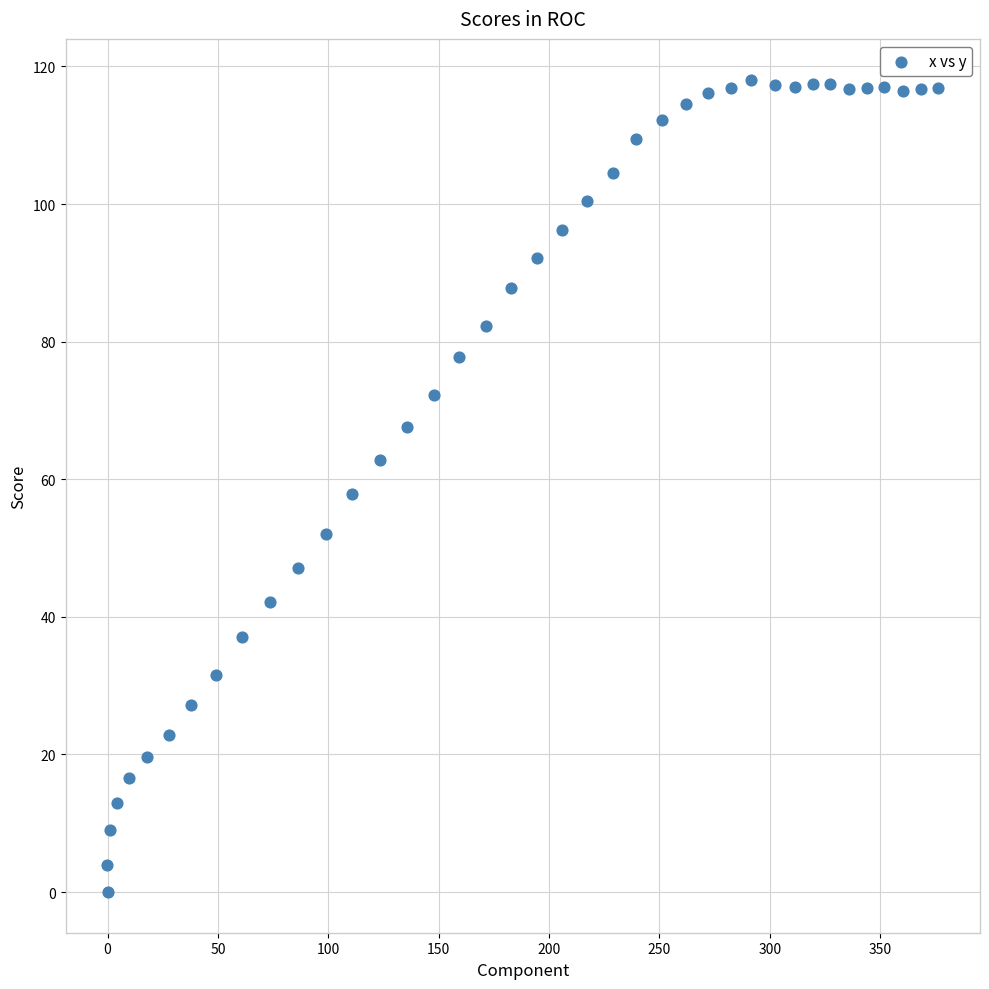

What is the range of Y values (max minus min)?

118.1